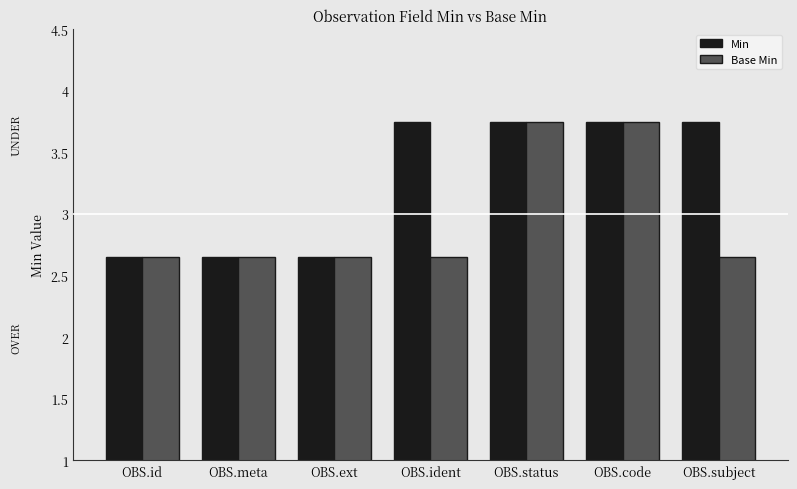

At OBS.subject, list the series in order from smallest to largest.

Base Min, Min